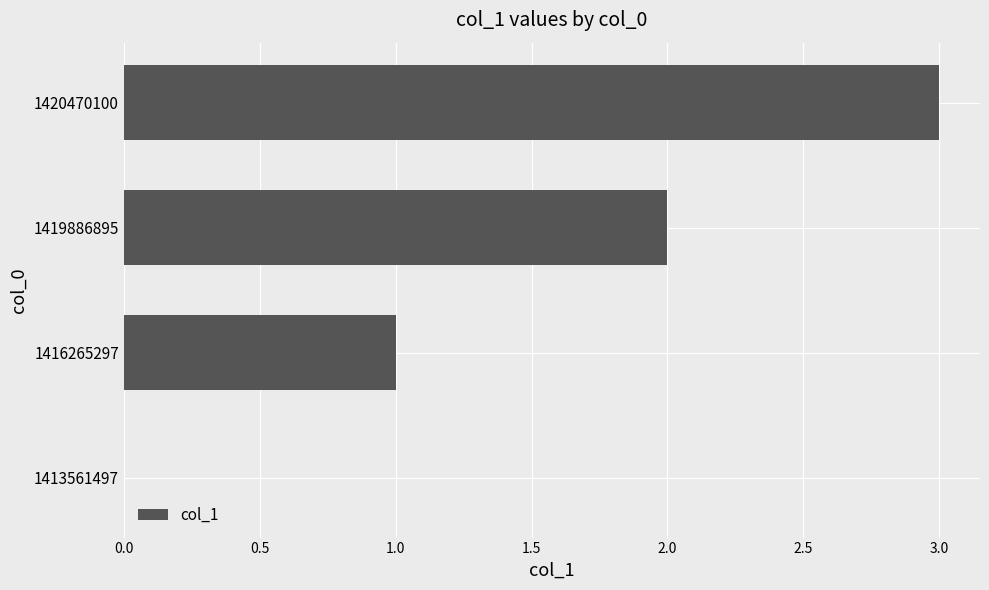

Is it true that the value at 1420470100 is 1?

False